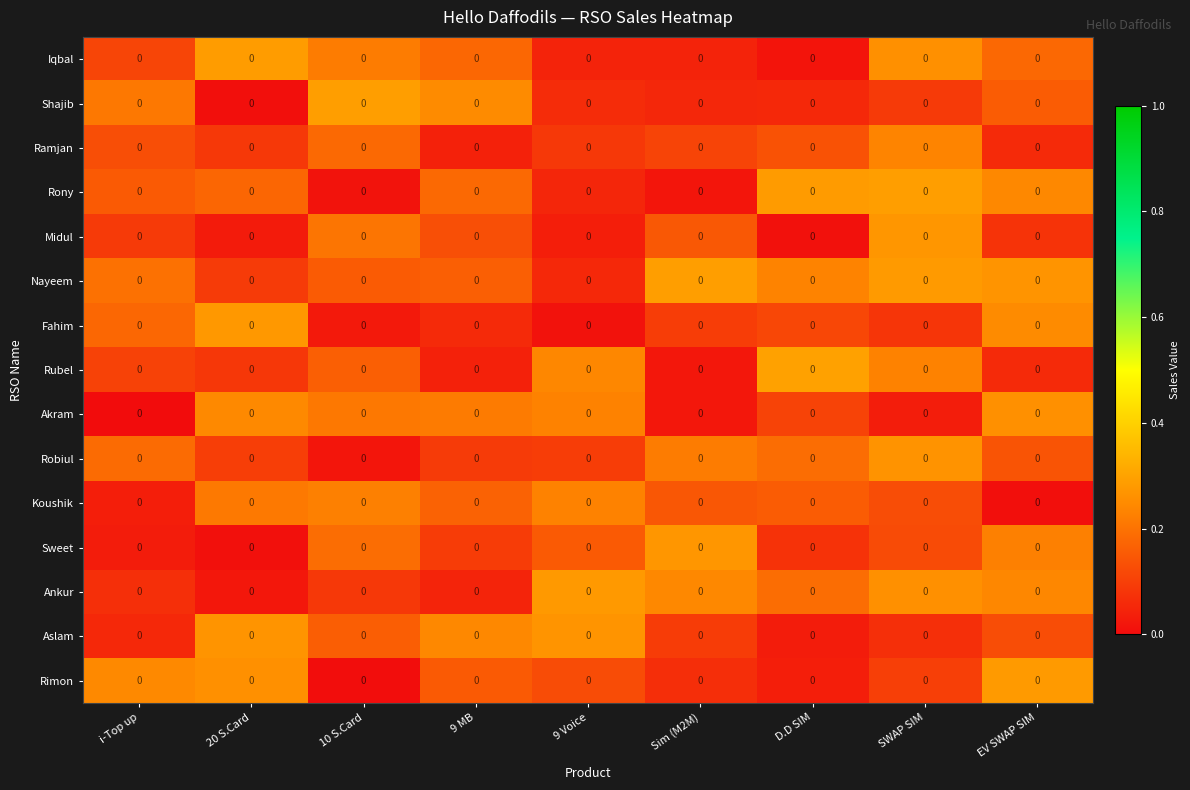

Is the value of Rimon at EV SWAP SIM greater than the value of Ankur at EV SWAP SIM?

Yes